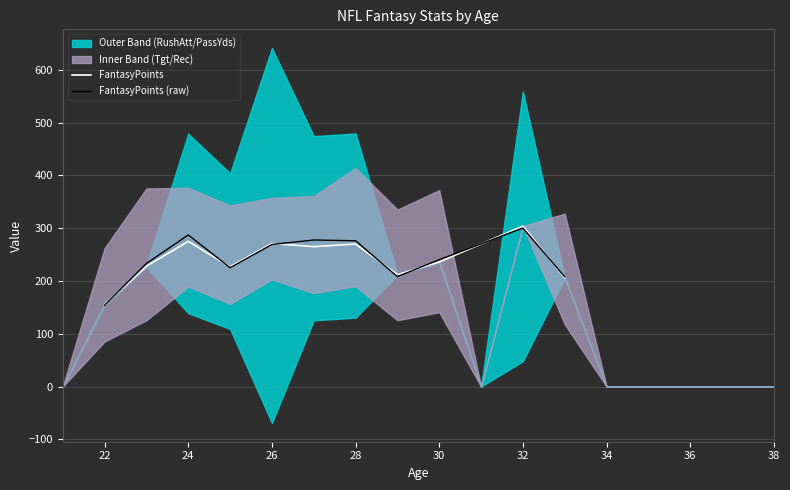

Which series has the largest total across all categories?

FantasyPoints (raw)